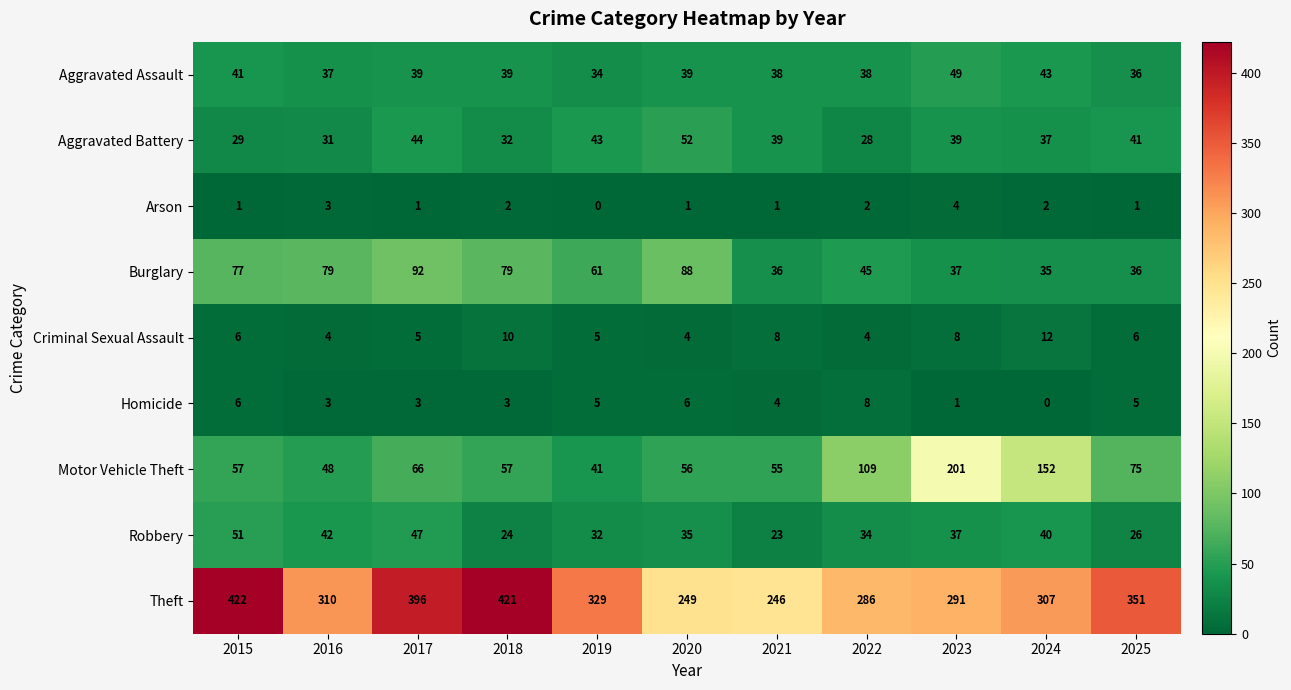

Count the number of categories in the chart.

11